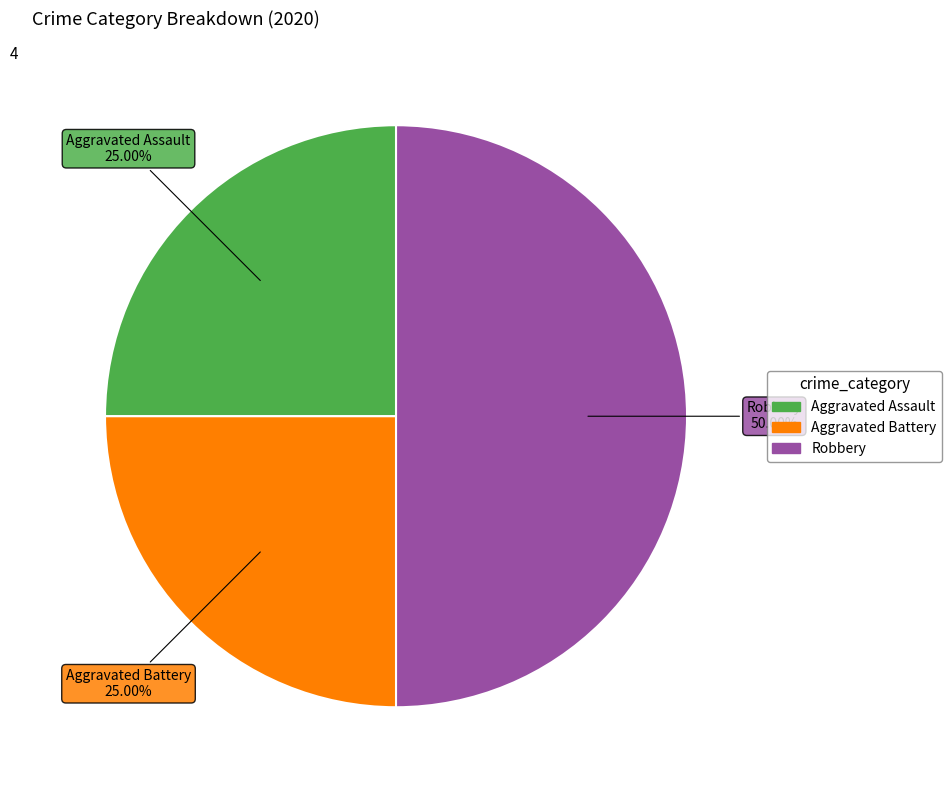

To the nearest percent, what portion does Aggravated Battery represent?

25%